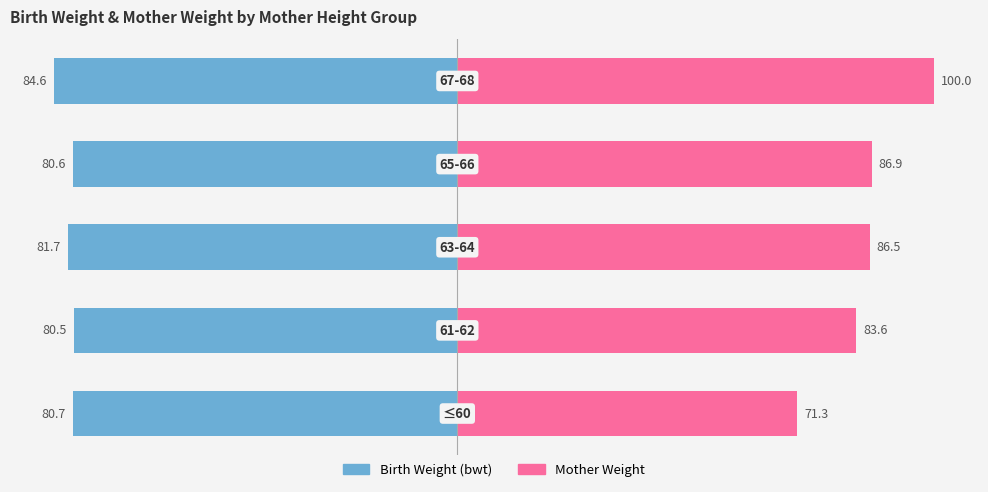

What is the average value of the Mother Weight series?

85.7